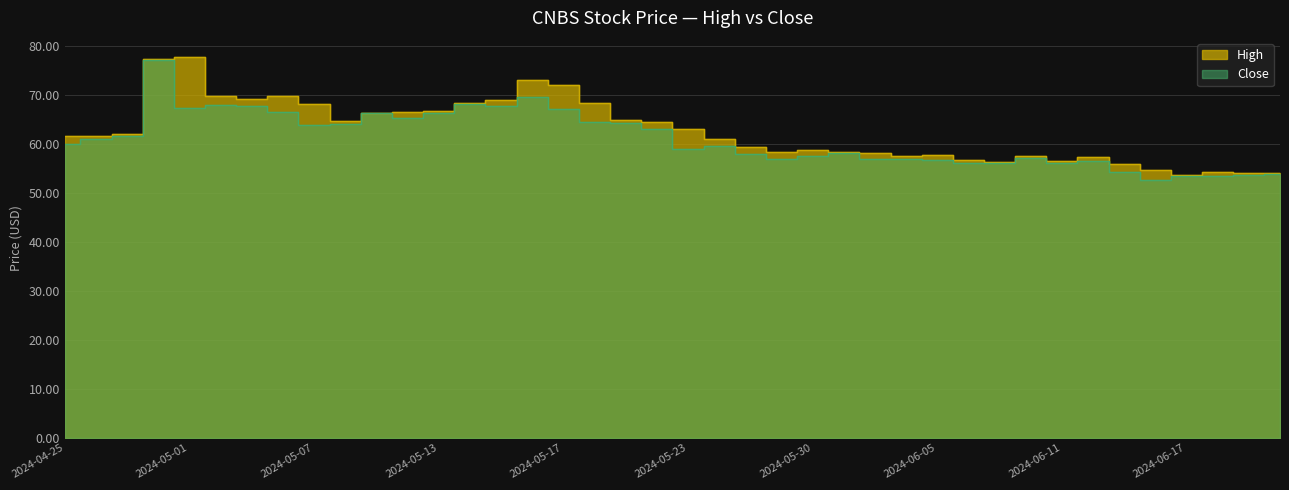

What is the label of the 40th point from the left?

2024-06-21